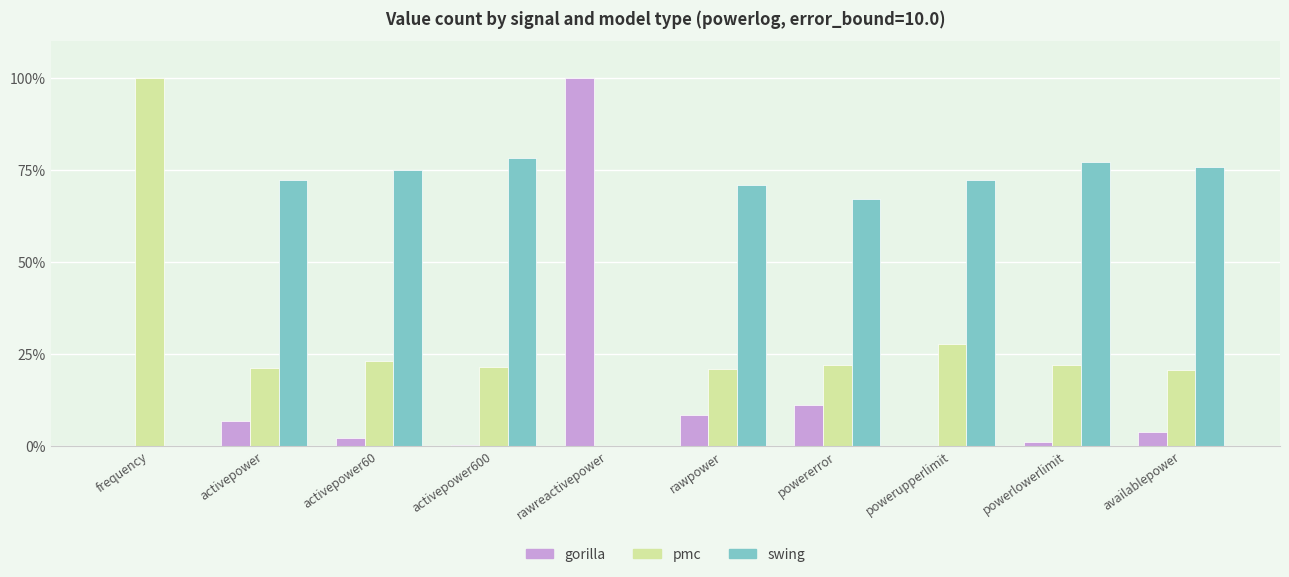

What is the approximate value of swing at activepower?

72.1